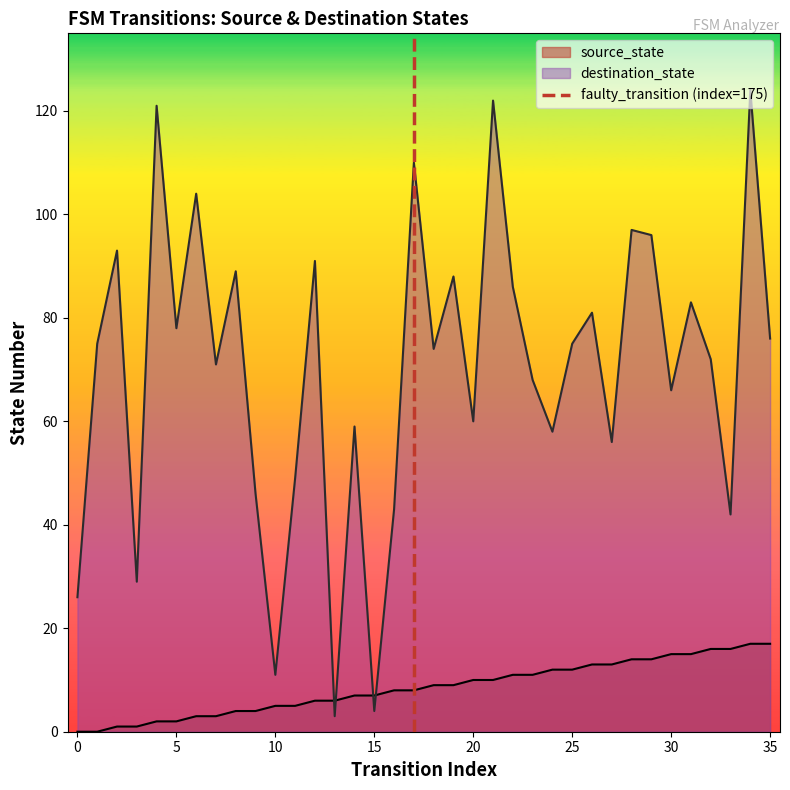

True or false: source_state and destination_state intersect in this chart.

True